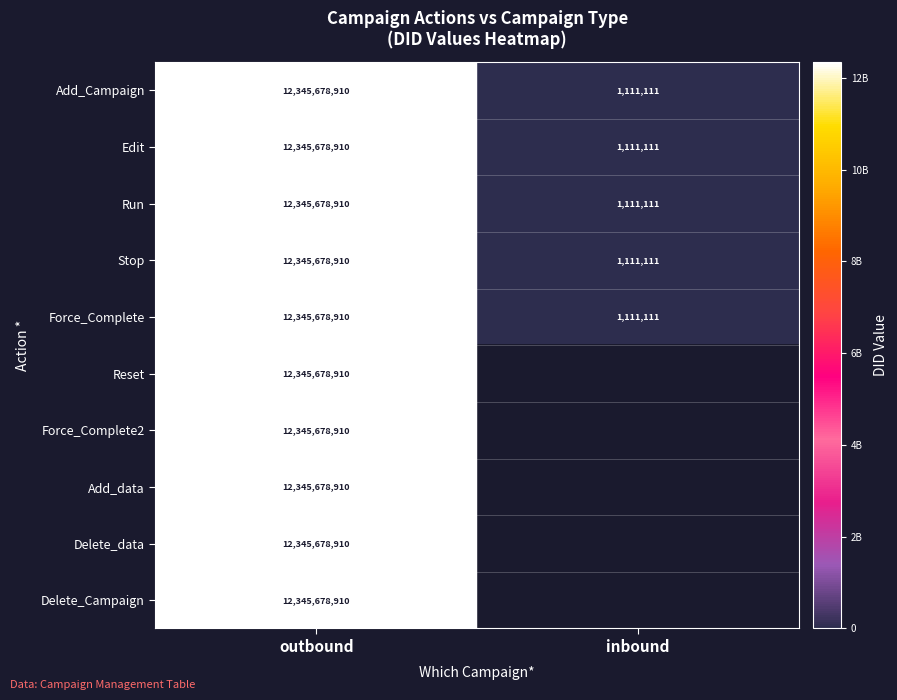

Is it true that Add_Campaign equals 1510859.1 at inbound?

False